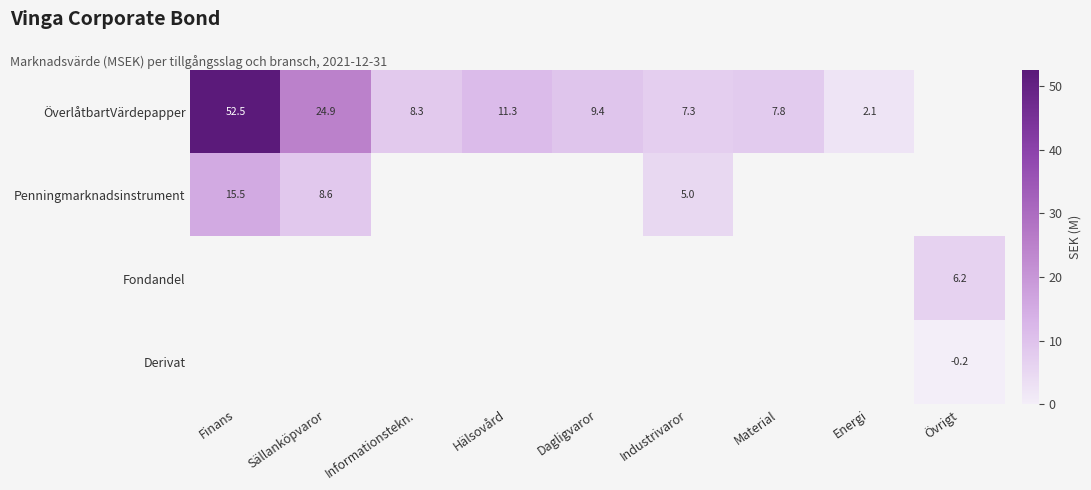

The ÖverlåtbartVärdepapper series shows 7.3 at Industrivaror. True or false?

True